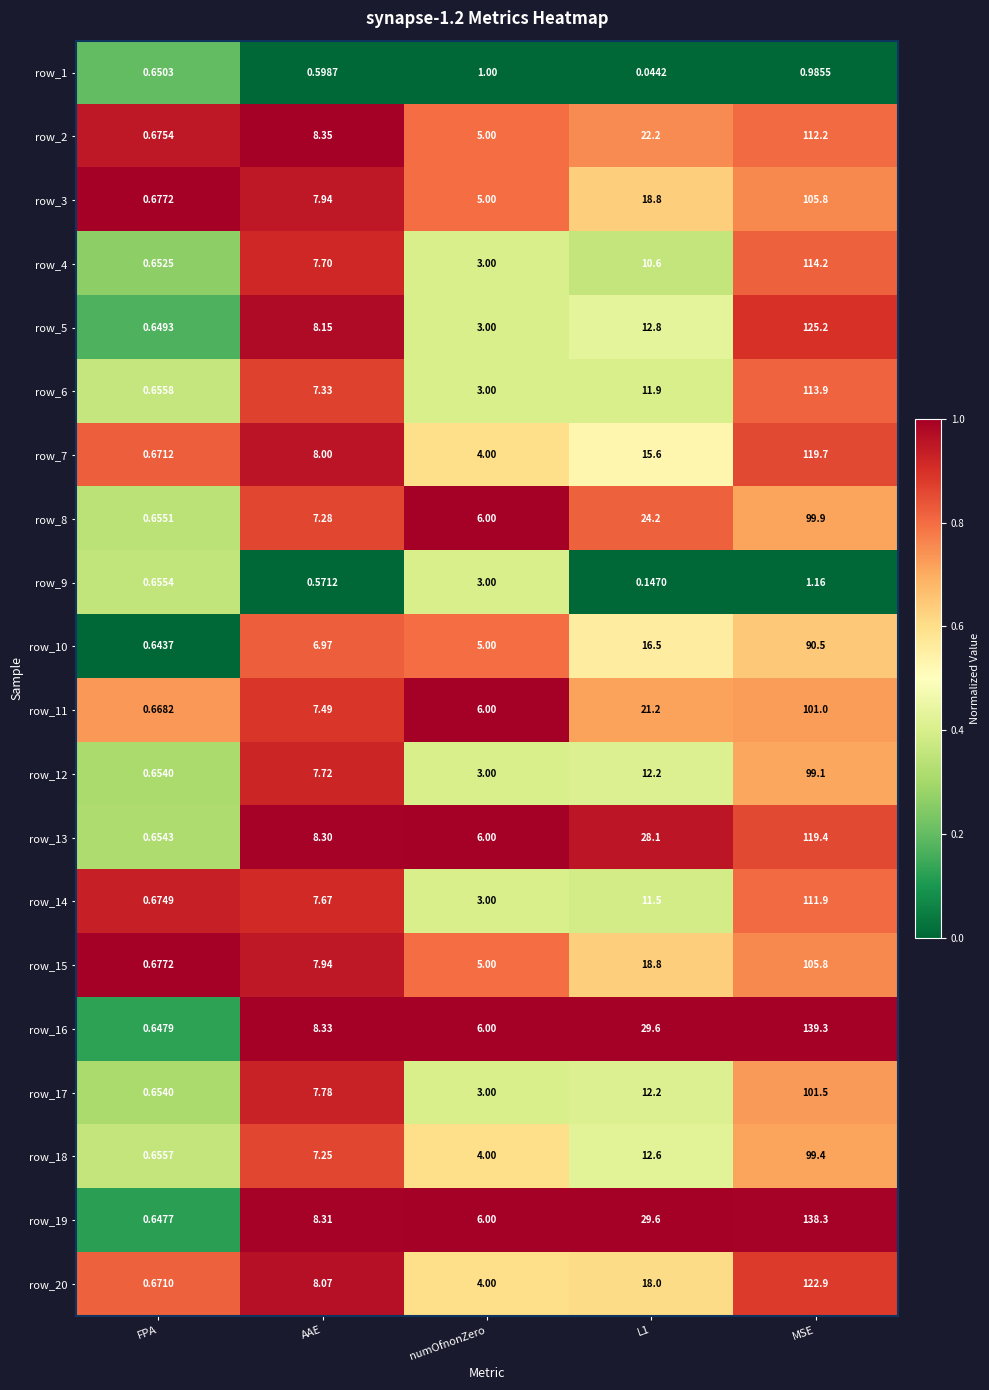

At which label does row_15 first exceed 7?

AAE